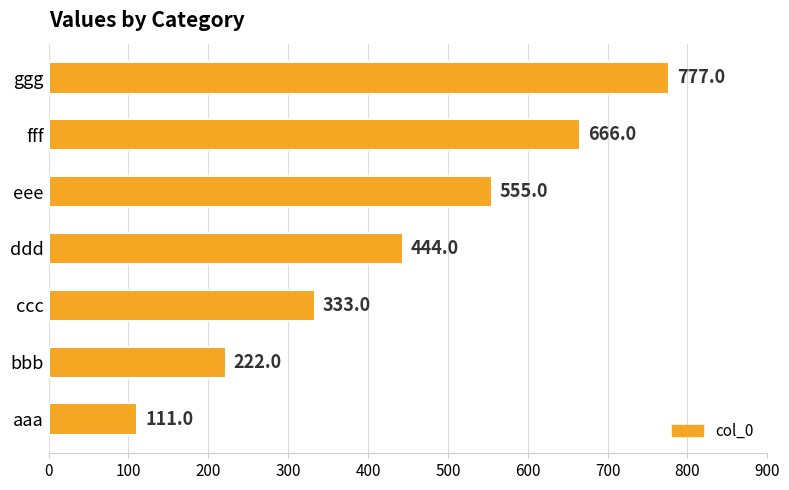

How many categories are shown in the chart?

7